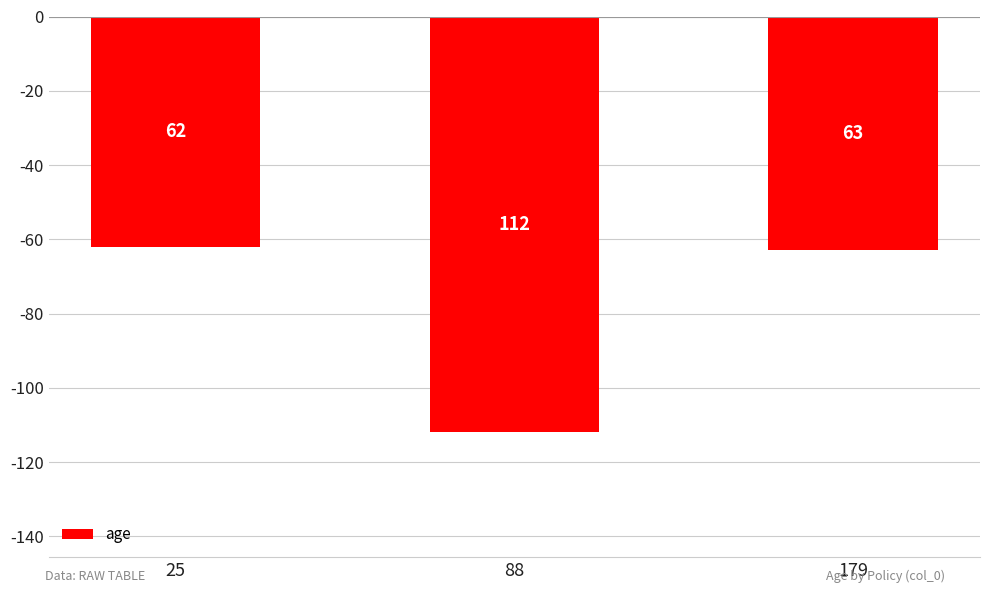

What is the value of the 1st bar from the left?

-62